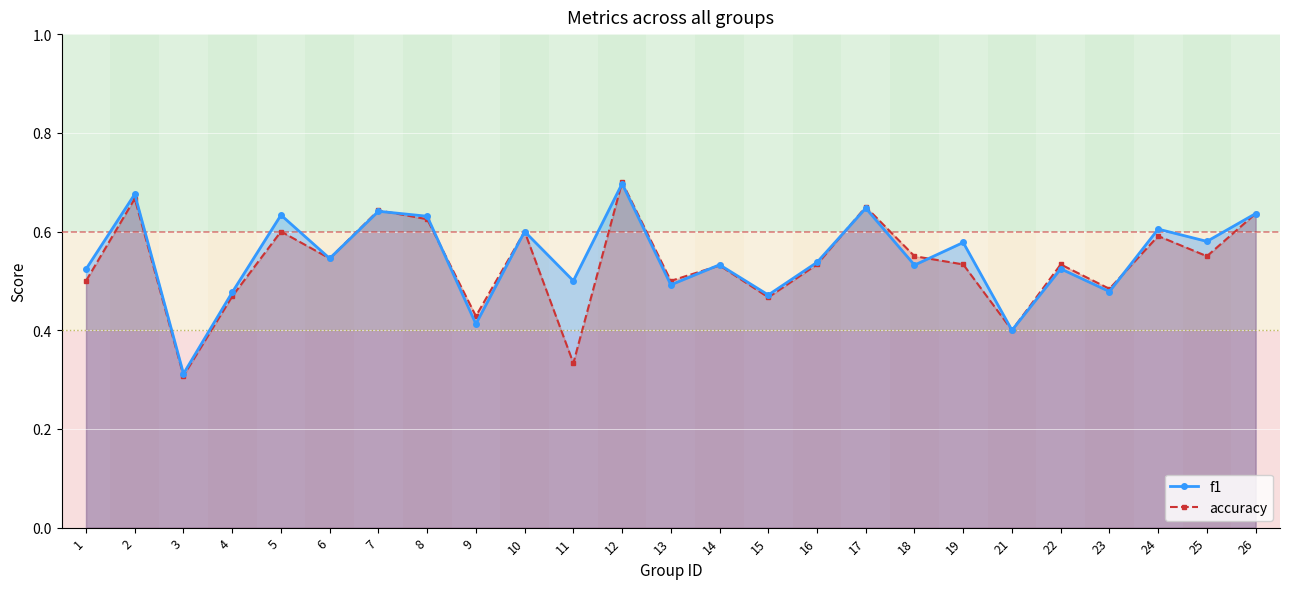

What is the approximate value of f1 at 13?

0.5